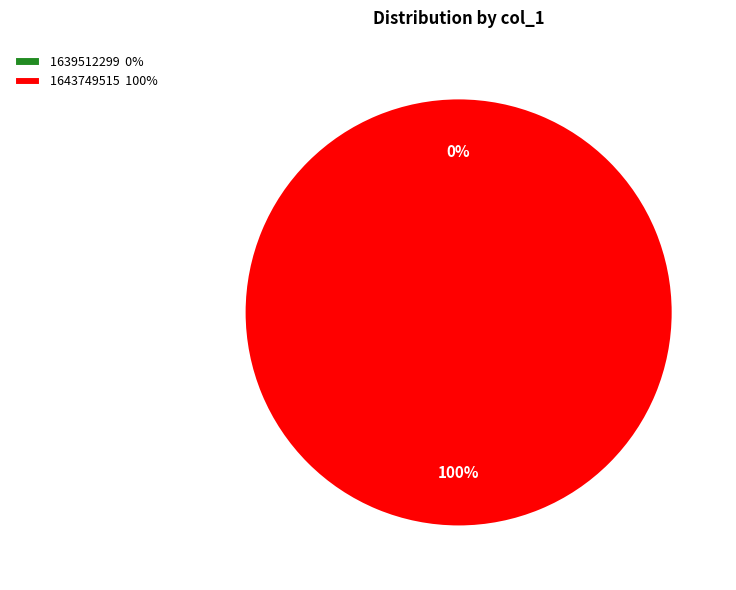

To the nearest percent, what is the difference between the 1639512299 and 1643749515 slice percentages?

100%